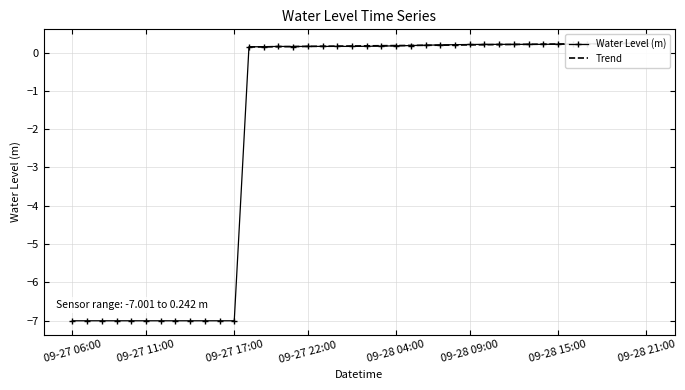

List the labels in order of value, largest first.

2025-09-28 21:00, 2025-09-28 20:00, 2025-09-28 19:00, 2025-09-28 18:00, 2025-09-28 17:00, 2025-09-28 16:00, 2025-09-28 15:00, 2025-09-28 14:00, 2025-09-28 11:00, 2025-09-28 12:00, 2025-09-28 10:00, 2025-09-28 13:00, 2025-09-28 09:00, 2025-09-28 08:00, 2025-09-28 07:00, 2025-09-28 06:00, 2025-09-28 05:00, 2025-09-28 04:00, 2025-09-28 03:00, 2025-09-28 02:00, 2025-09-27 22:00, 2025-09-28 00:00, 2025-09-27 20:00, 2025-09-27 23:00, 2025-09-28 01:00, 2025-09-27 21:00, 2025-09-27 19:00, 2025-09-27 18:00, 2025-09-27 06:00, 2025-09-27 07:00, 2025-09-27 08:00, 2025-09-27 09:00, 2025-09-27 10:00, 2025-09-27 11:00, 2025-09-27 12:00, 2025-09-27 13:00, 2025-09-27 14:00, 2025-09-27 15:00, 2025-09-27 16:00, 2025-09-27 17:00